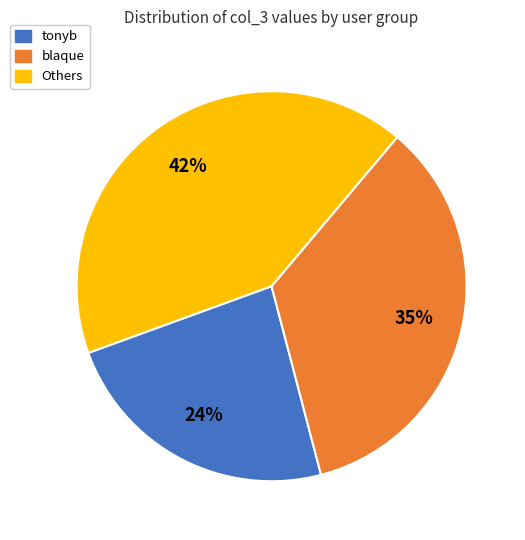

Is the sum of blaque and tonyb greater than half?

Yes